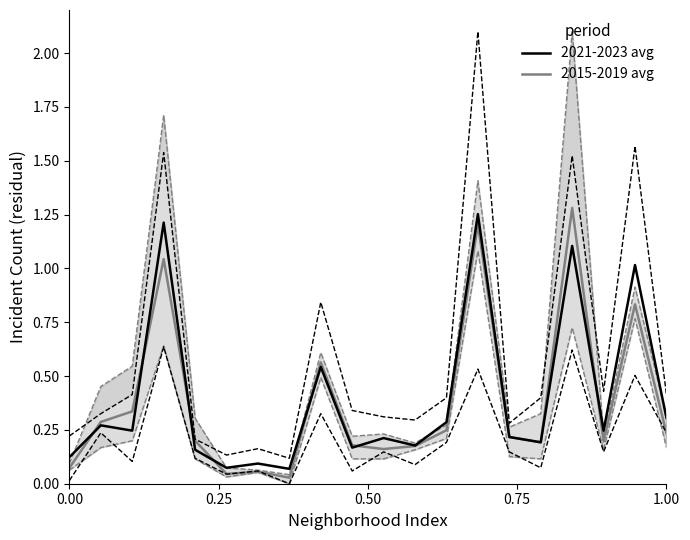

Rank the series by their maximum value, from lowest to highest.

2021-2023 avg, 2015-2019 avg